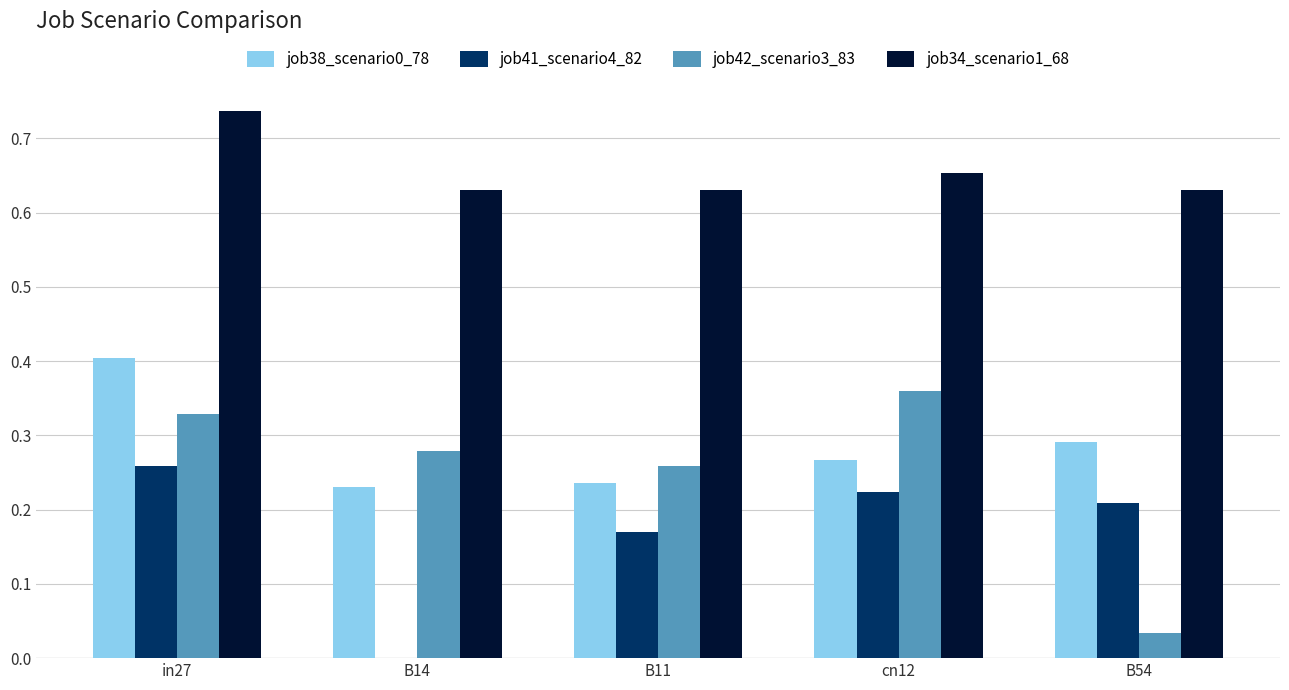

Which series has the largest total across all categories?

job34_scenario1_68